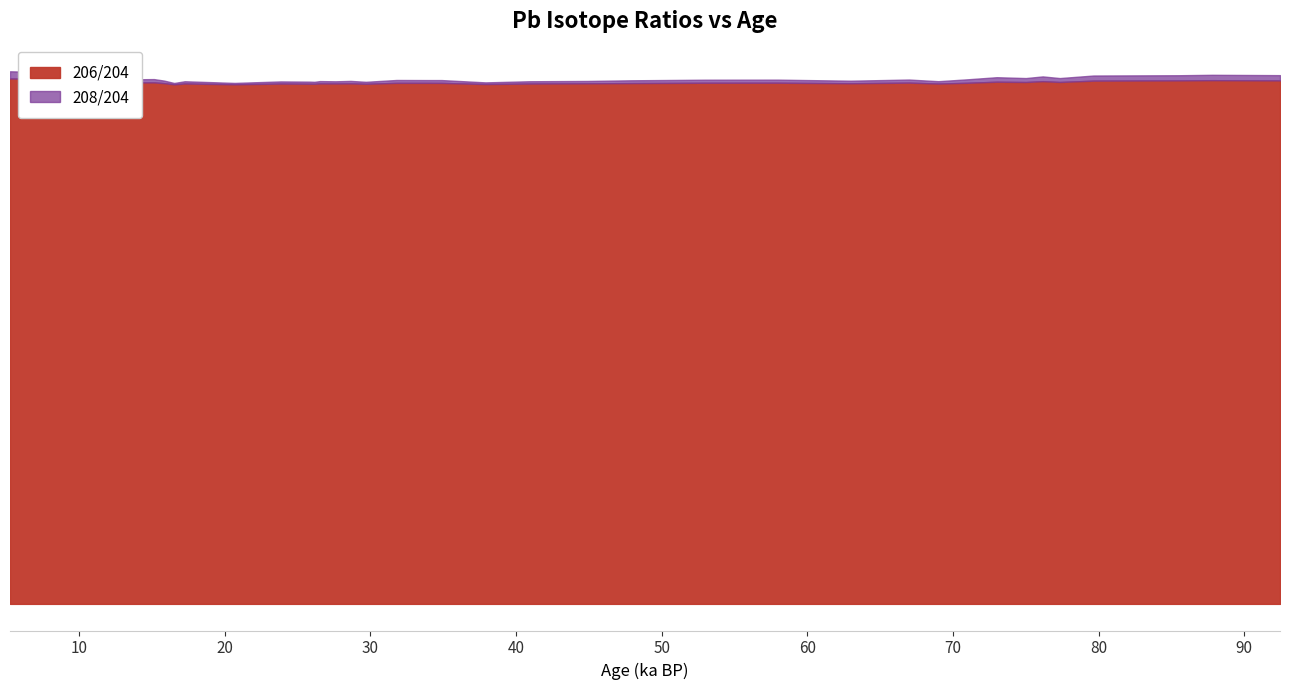

Which category has the highest value in the 208/204 series?

5.26